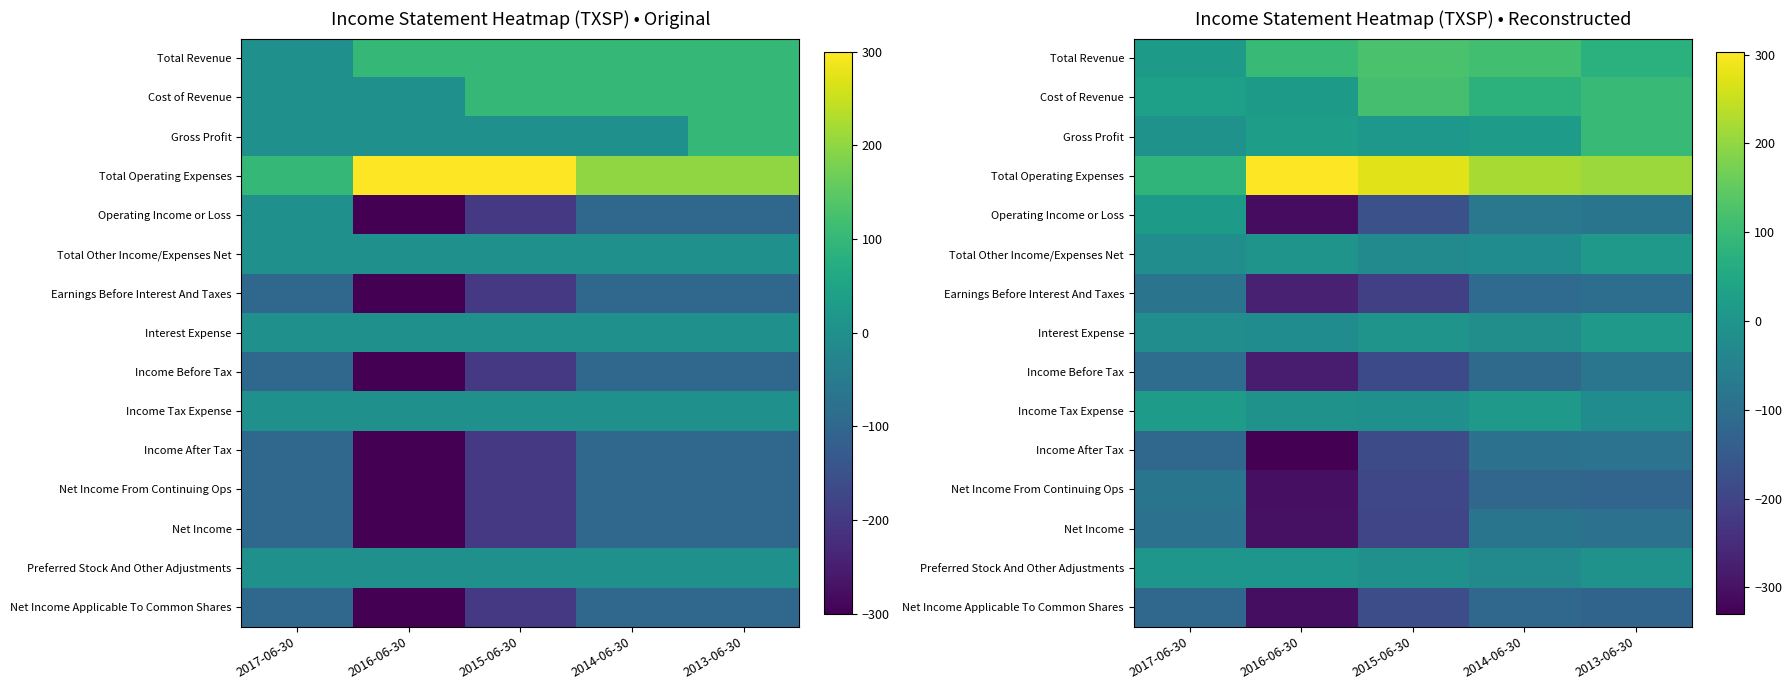

Is it true that Total Operating Expenses equals 303.3 at 2016-06-30?

True